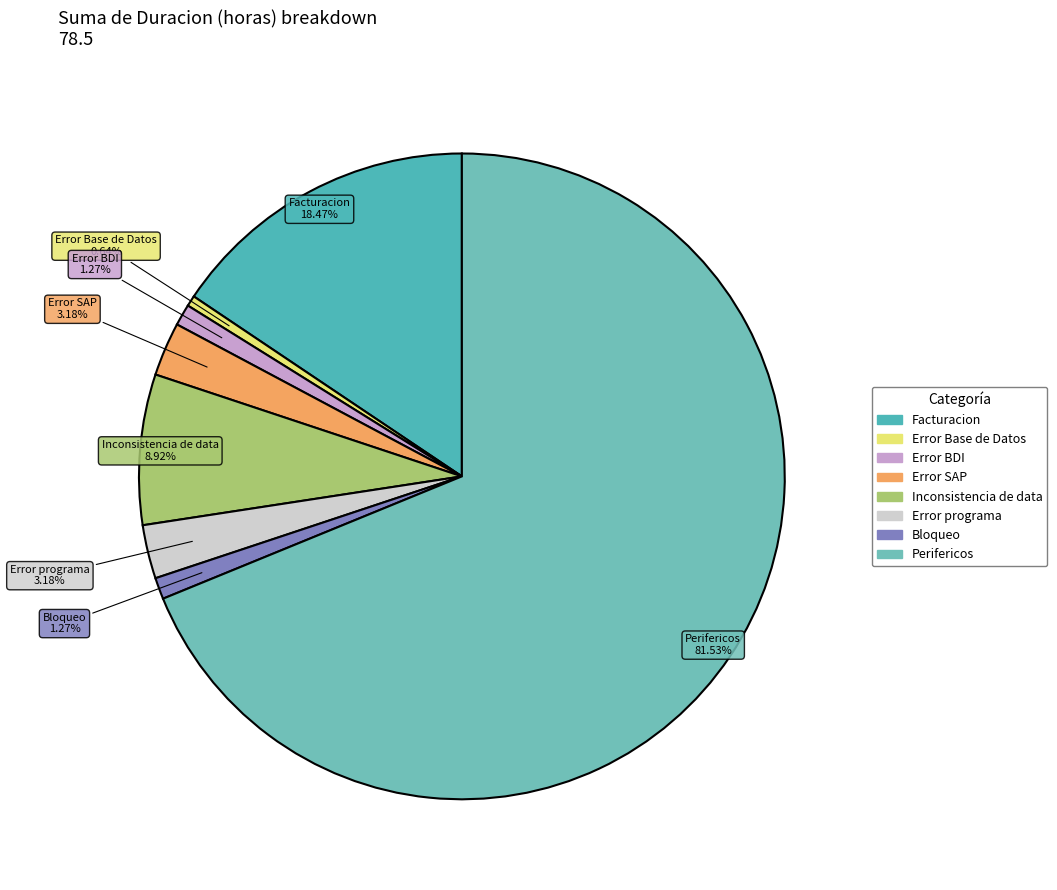

Is there any slice that represents more than half of the pie?

Yes